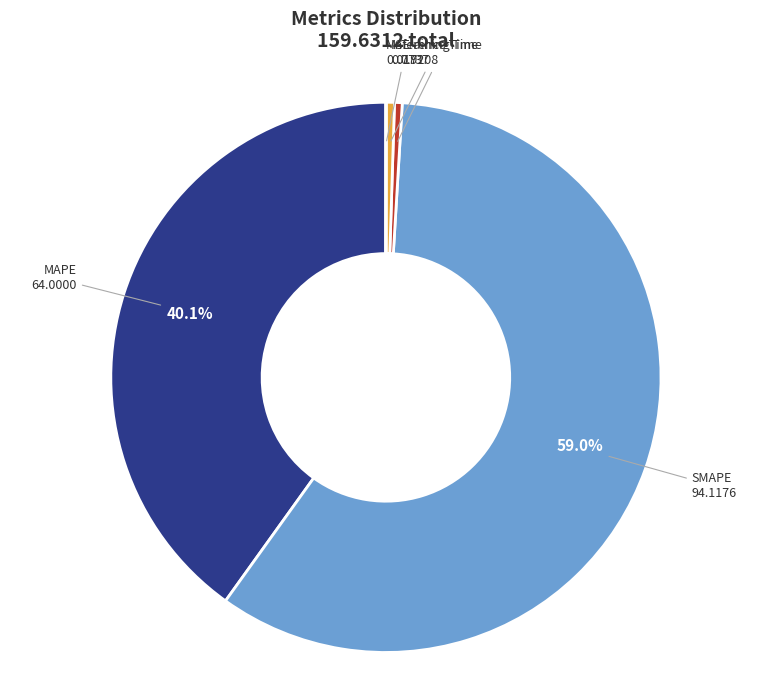

Which has a higher value, Inference Time or SMAPE?

SMAPE